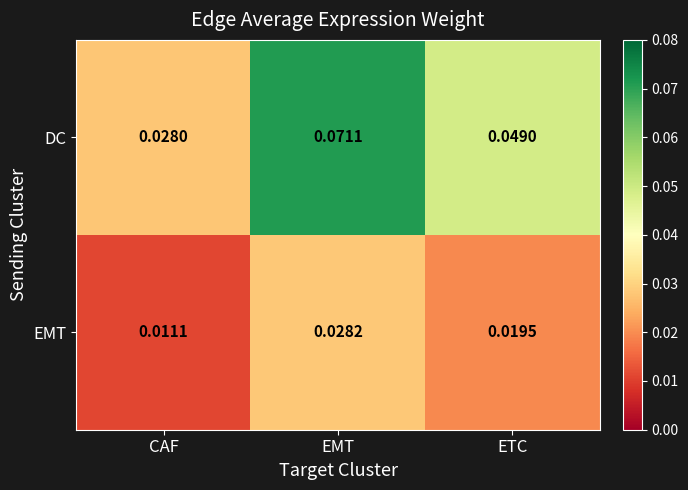

At which category is the sum across all series the highest?

EMT